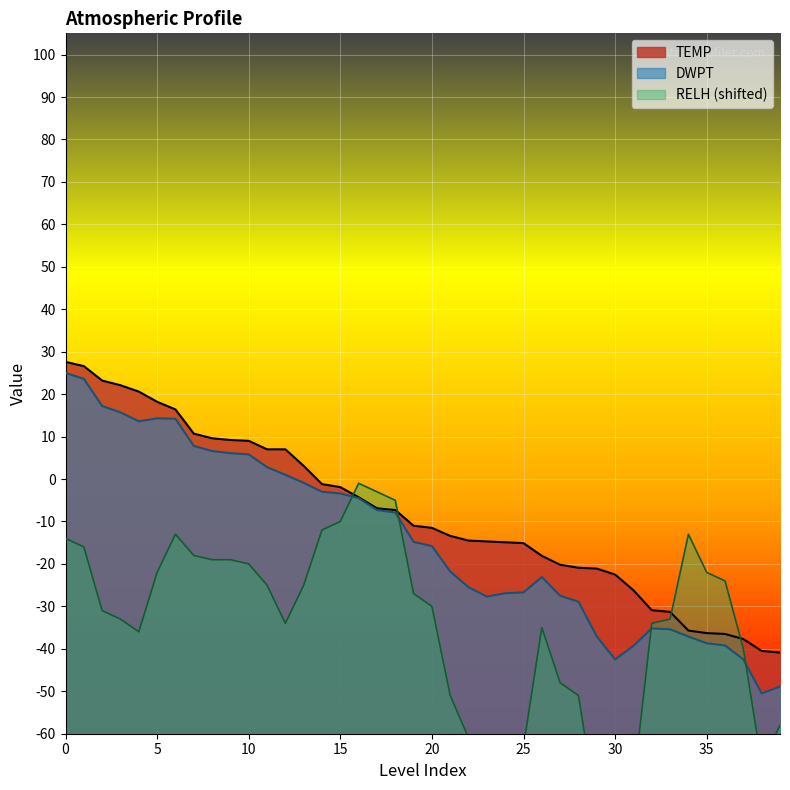

What is the difference between the DWPT values at 16 and 2?

21.7